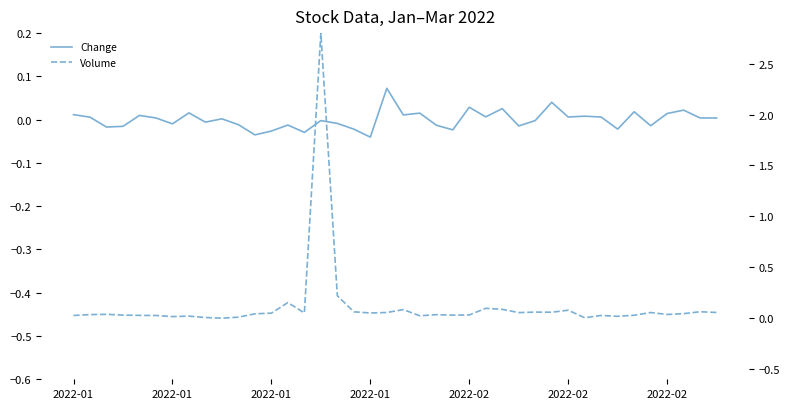

Is the value of Volume at 2022-02 greater than the value of Change at 2022-02?

Yes